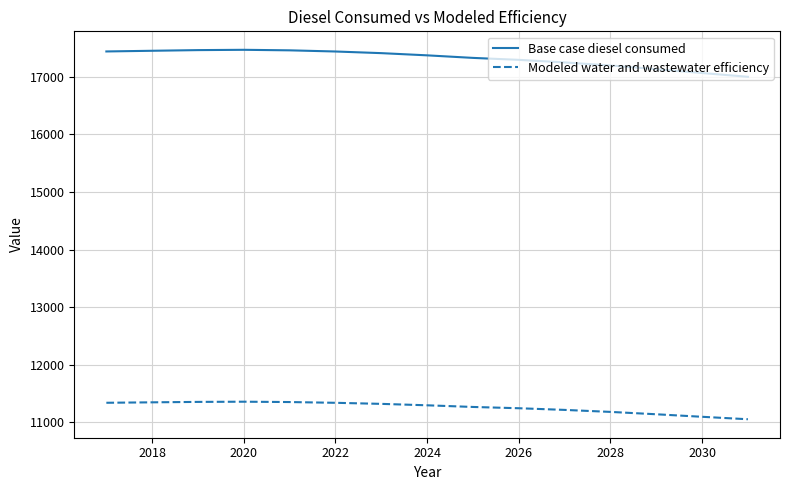

What is the difference between the maximum and minimum values in the Base case diesel consumed series?

469.1